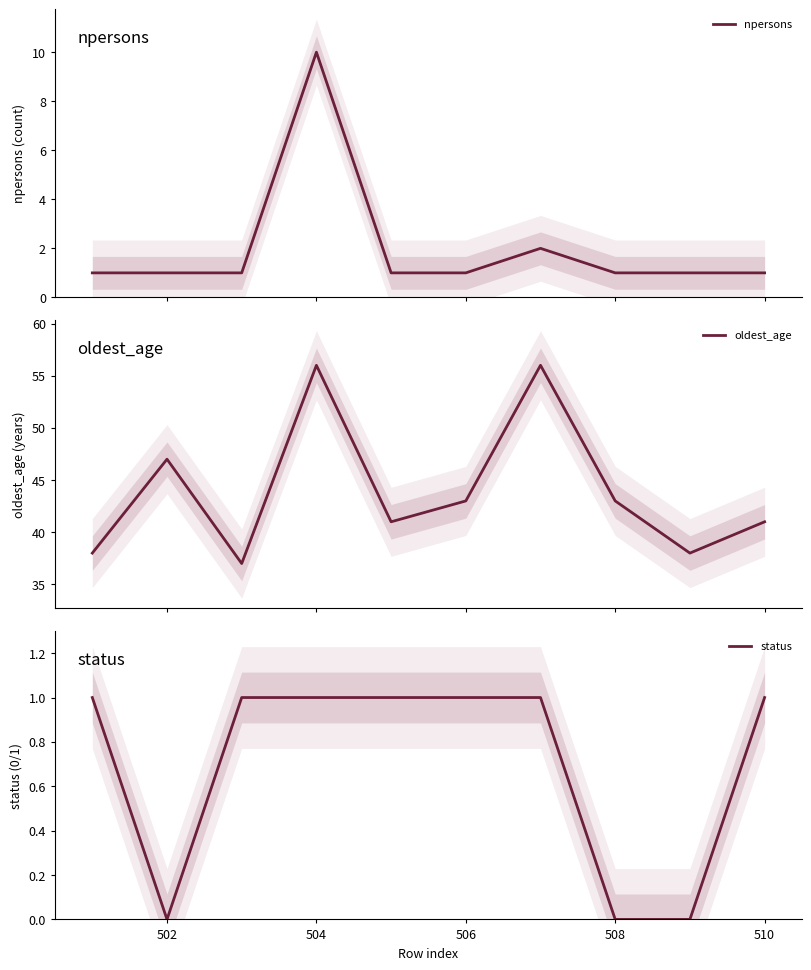

What is the average value of the oldest_age series?

44